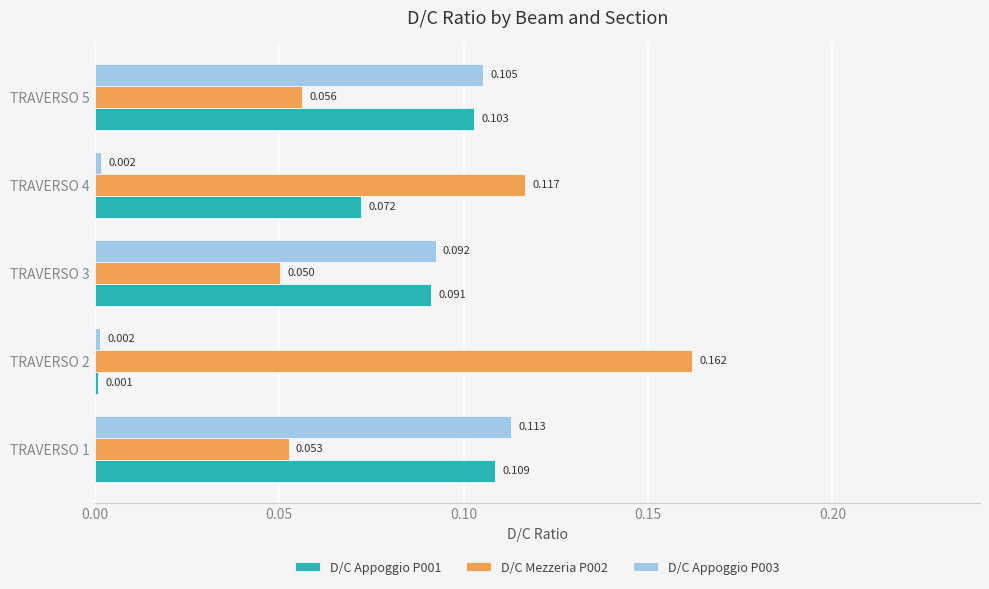

Is the value of D/C Appoggio P001 at TRAVERSO 4 greater than the value of D/C Appoggio P003 at TRAVERSO 4?

Yes